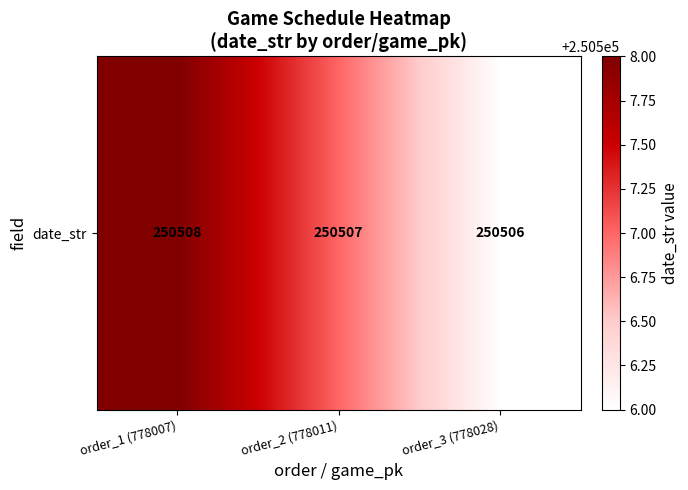

Count the number of data series in this chart.

1